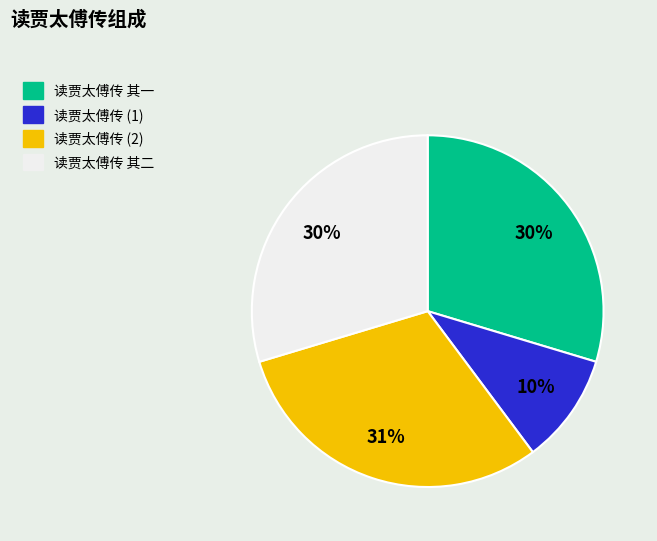

Is there a majority slice in this chart?

No